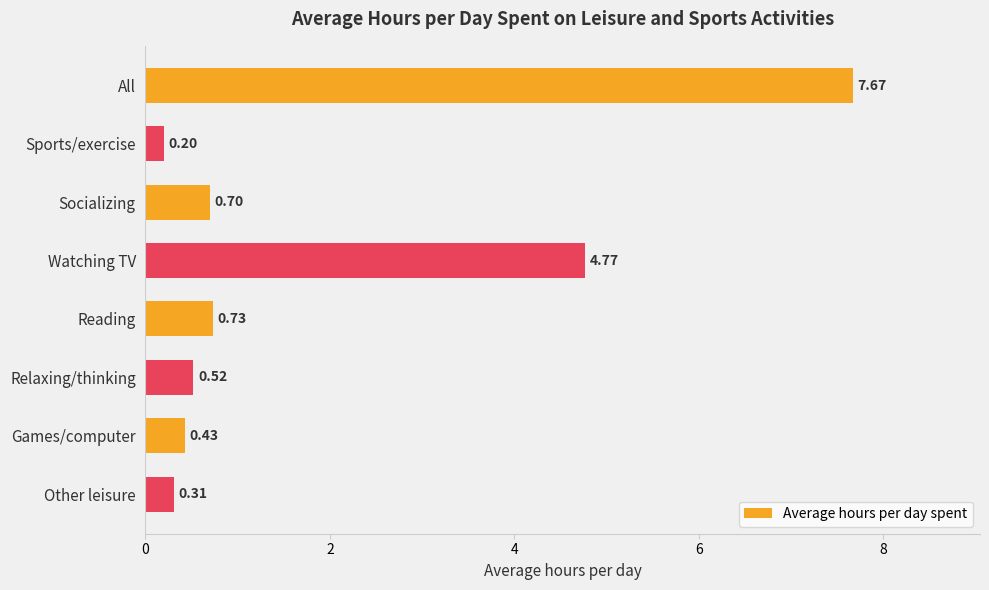

What is the label of the 2nd bar from the top?

Sports/exercise